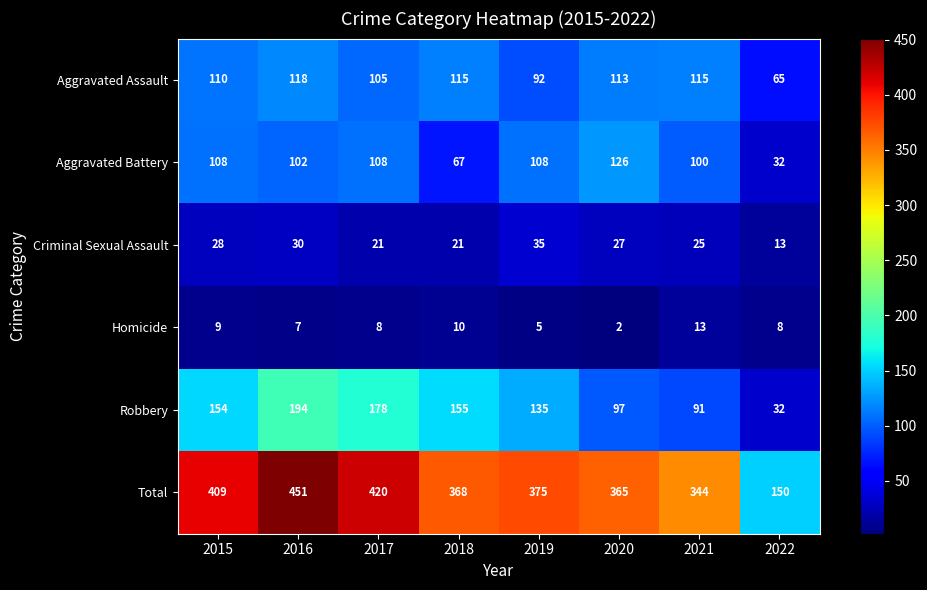

Where is Criminal Sexual Assault nearest to the value 24?

2021